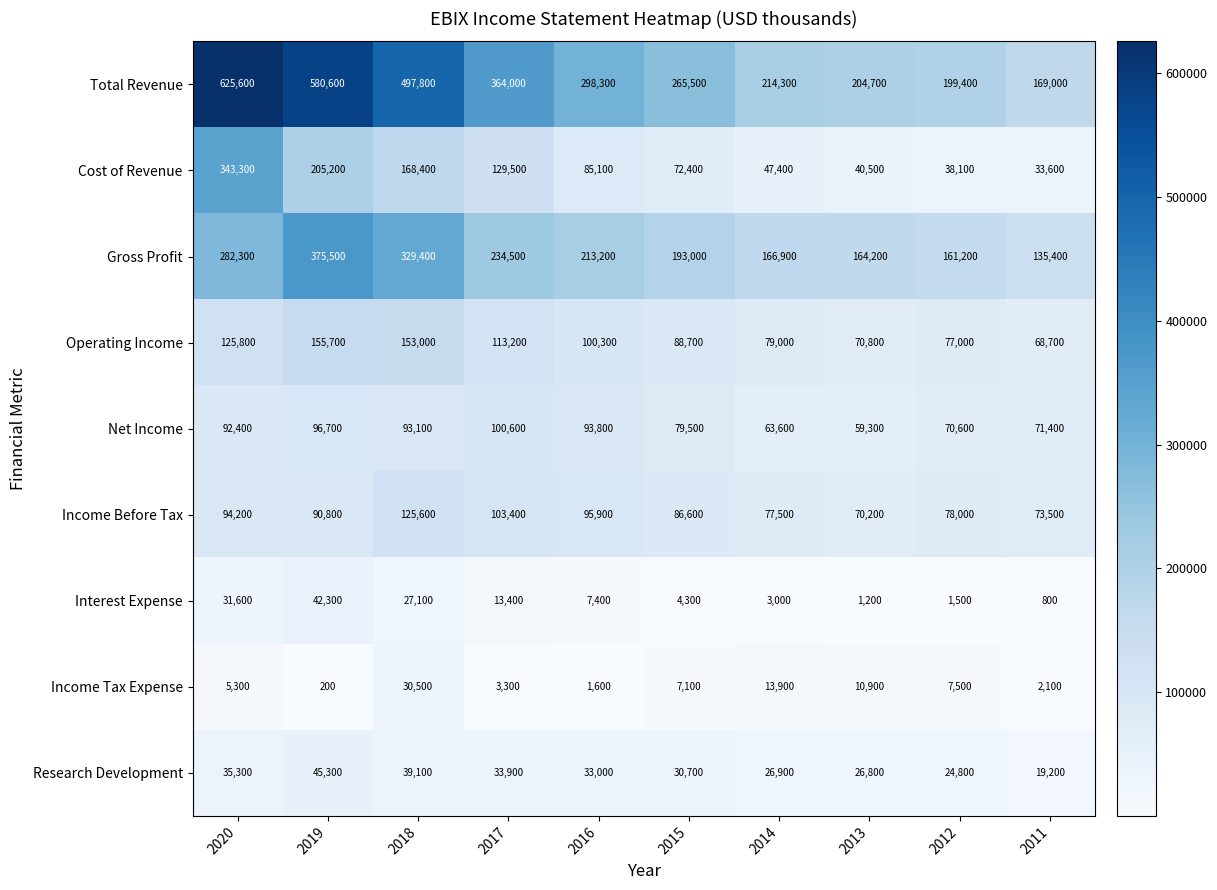

Which series has the widest spread of values?

Total Revenue